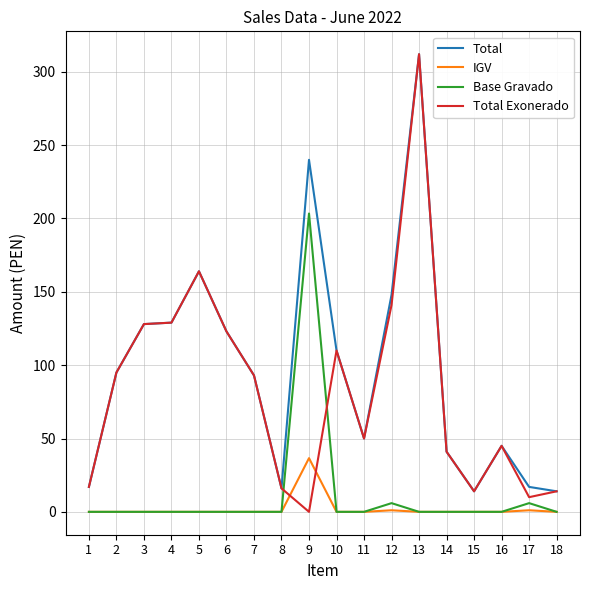

Which series has the largest total across all categories?

Total